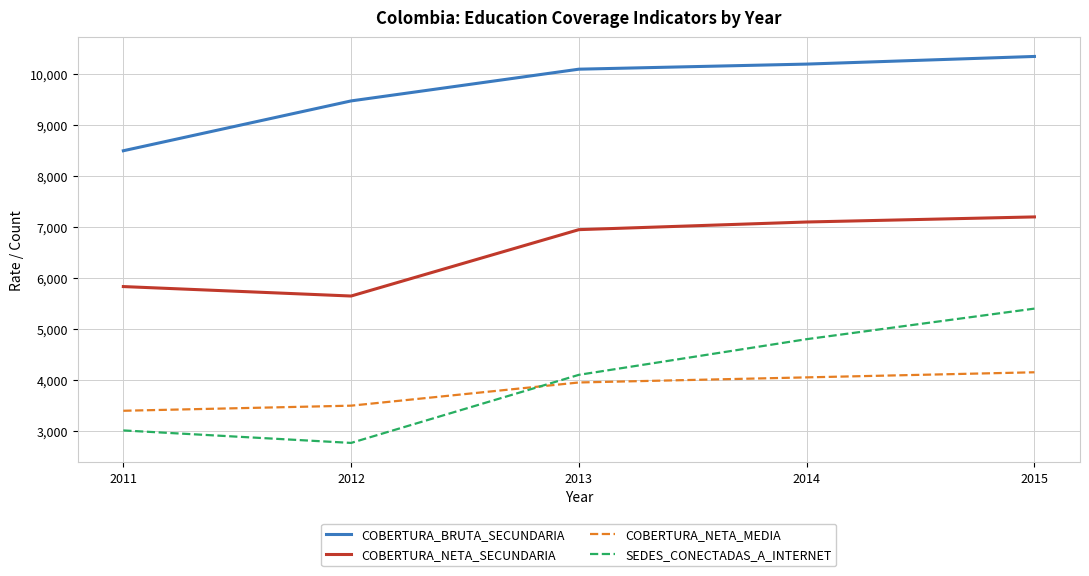

What is the difference between the maximum and minimum values in the COBERTURA_NETA_SECUNDARIA series?

1553.1